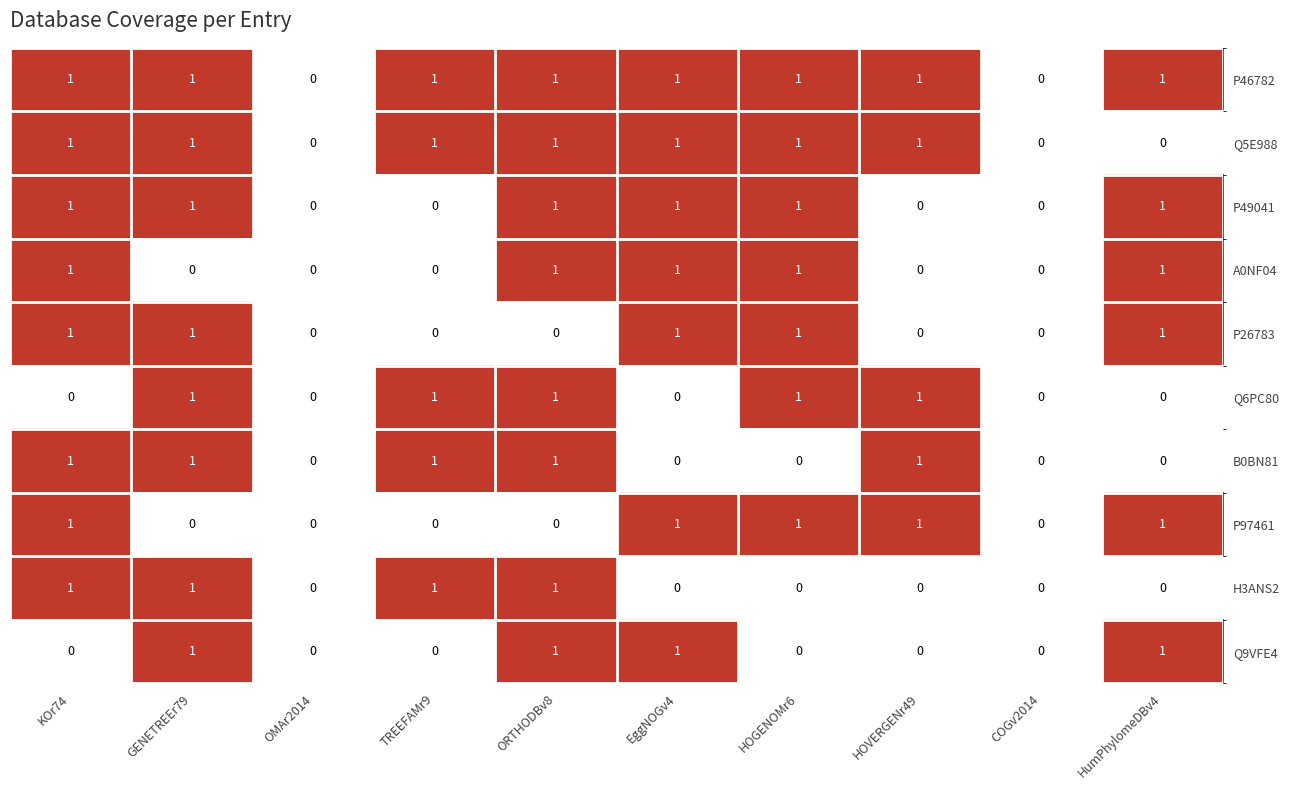

What is the sum of all Q5E988 values?

7